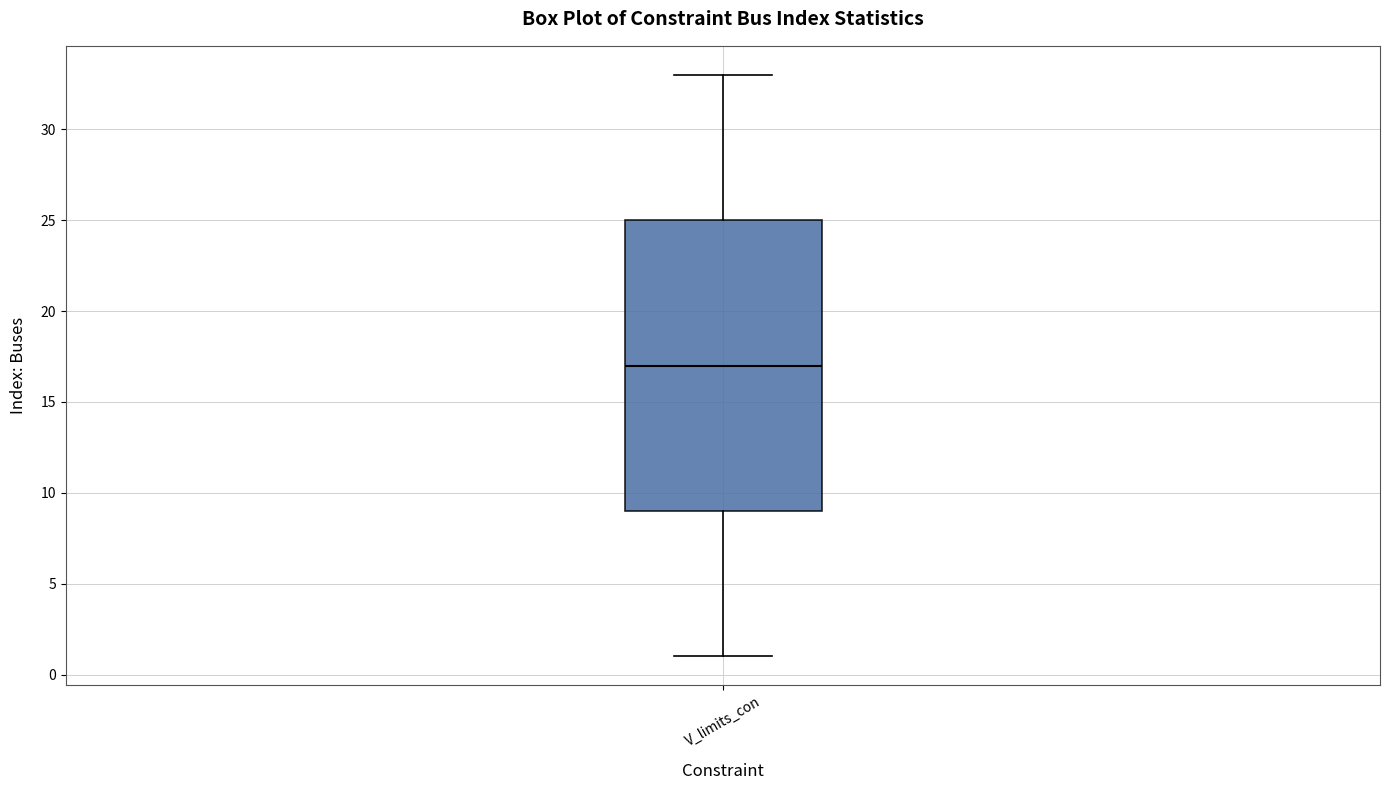

Read this box plot against the y-axis: the position of the median line, the range covered by the box, and the ends of both whiskers. The values are not printed on the chart, so give them approximately, as read against the axis.

median 17, box 9 to 25, whiskers 1 to 33